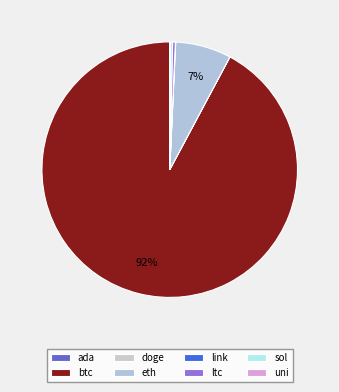

Is it true that eth is 7% of the pie?

True